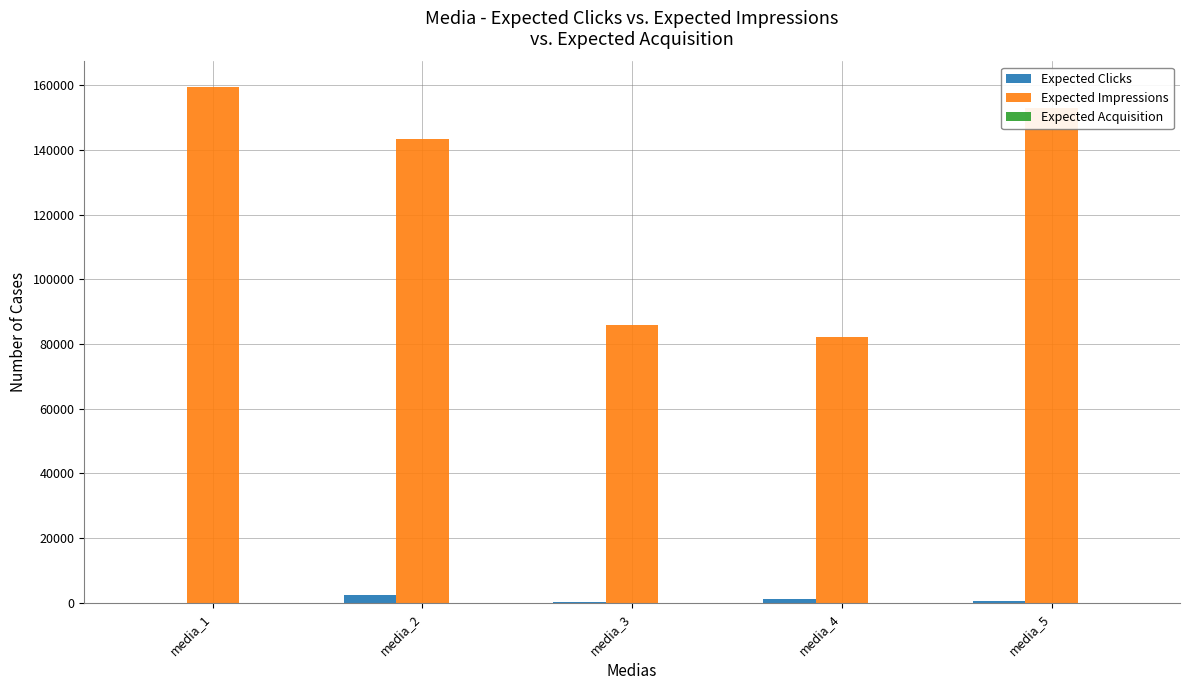

What is the maximum value shown in the chart?

159363